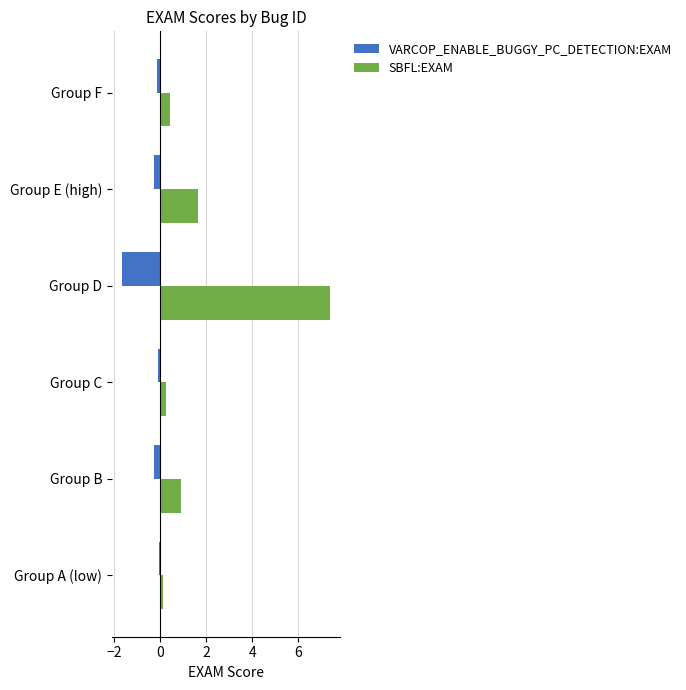

Where is SBFL:EXAM nearest to the value 3?

Group E (high)